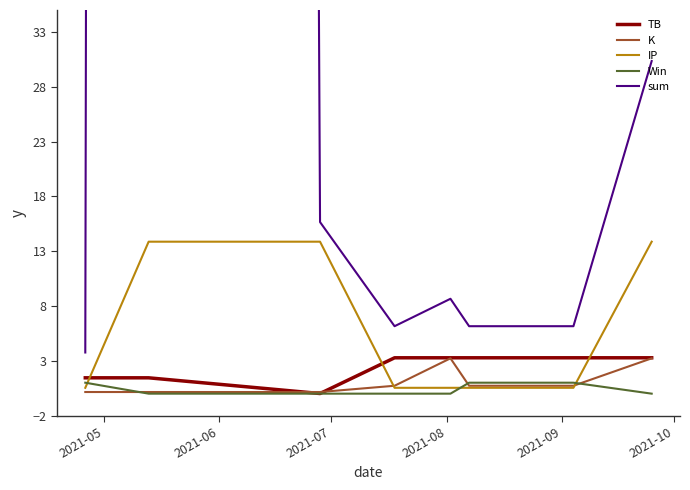

True or false: Win and IP intersect in this chart.

True